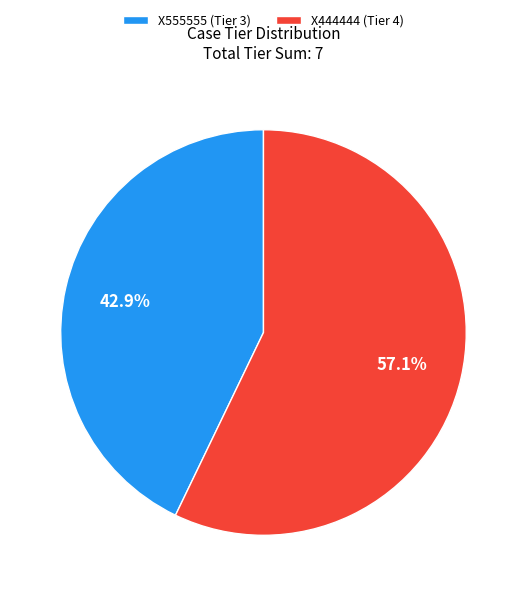

Is X555555 the majority of the pie?

No